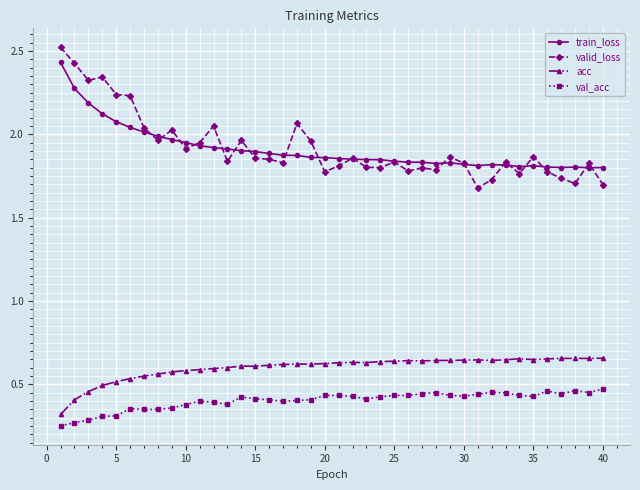

Which series has the widest spread of values?

valid_loss